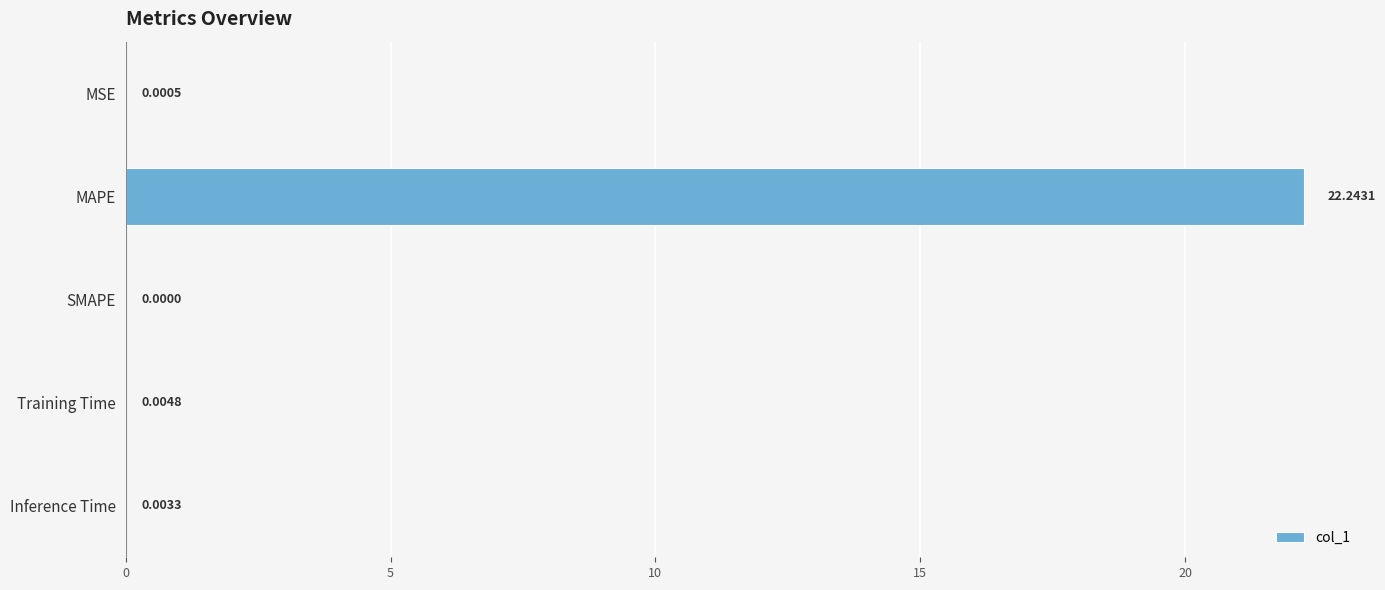

At which label is the value closest to 11?

Training Time